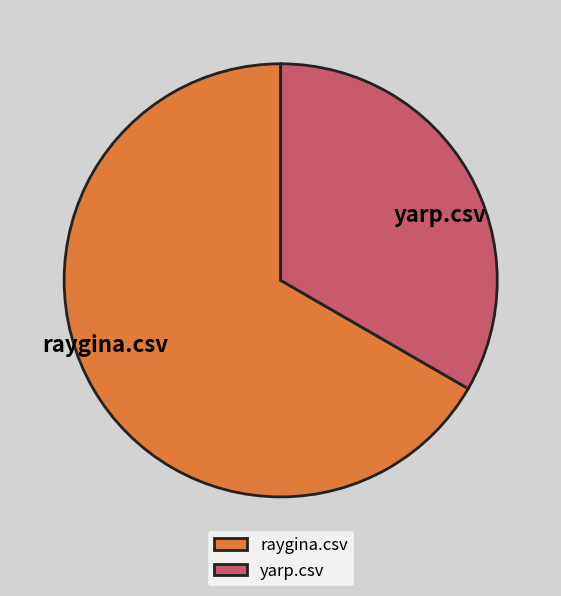

Rank the categories by value from highest to lowest.

raygina.csv, yarp.csv